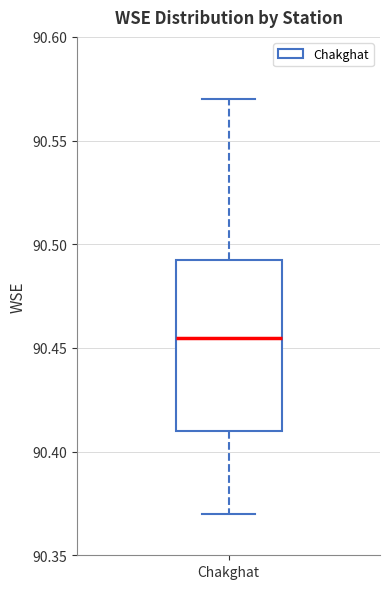

Read this box plot against the y-axis: the position of the median line, the range covered by the box, and the ends of both whiskers. The values are not printed on the chart, so give them approximately, as read against the axis.

median 90.455, box 90.410 to 90.495, whiskers 90.370 to 90.570